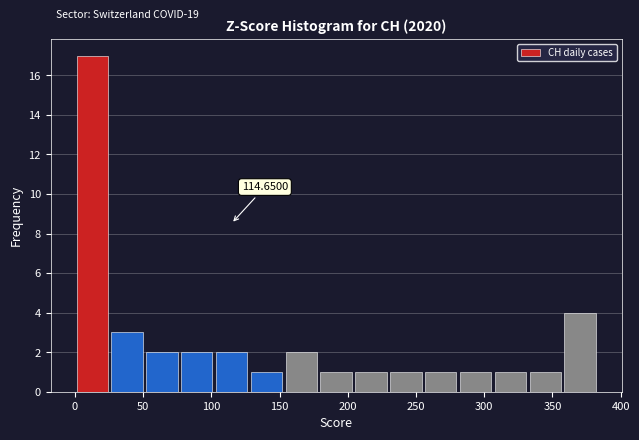

Which range on the x-axis has the tallest bar?

0 to 25